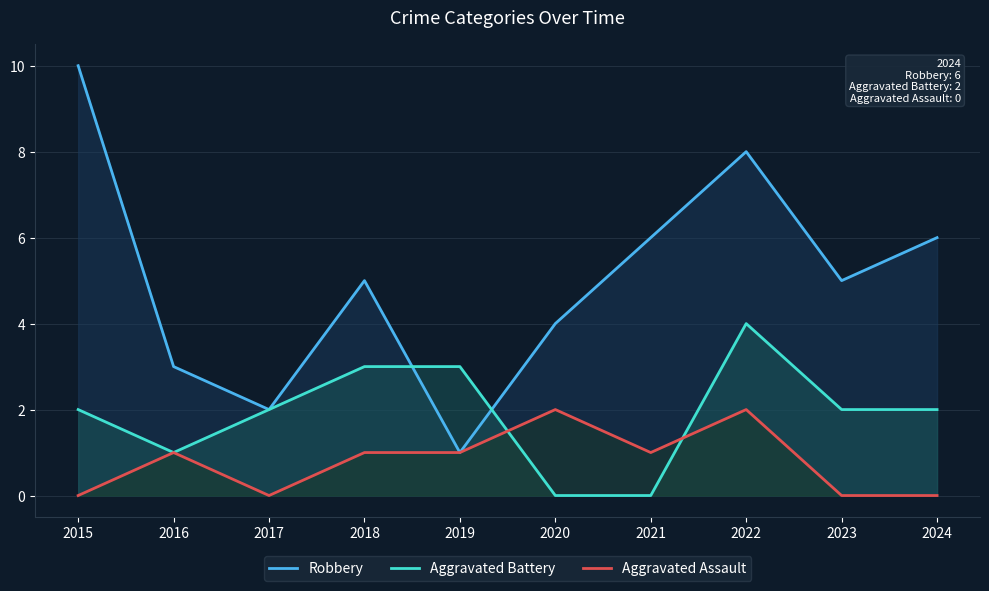

What is the value of the Aggravated Assault point at the 7th from the left?

1